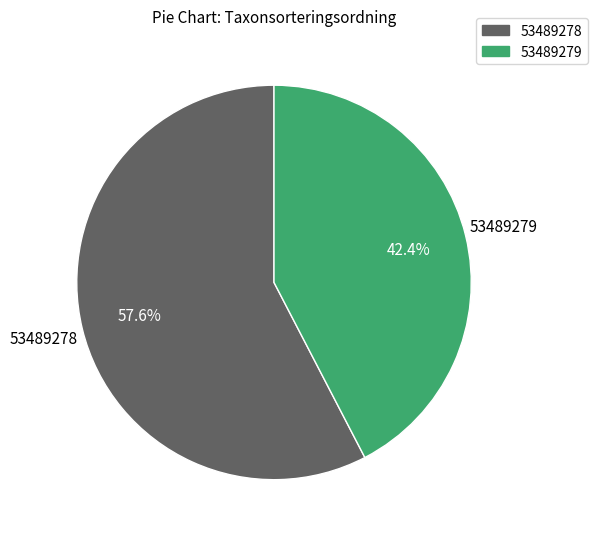

True or false: 53489279 accounts for 42% of the total.

True